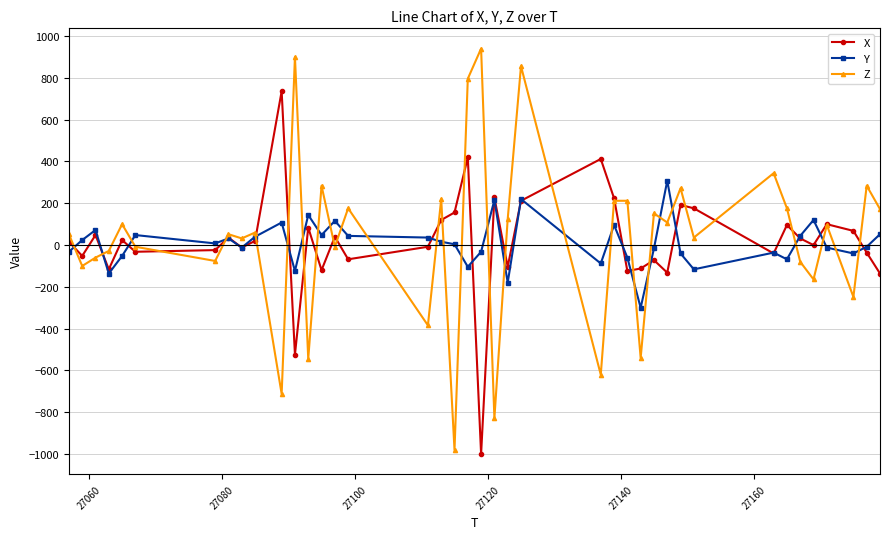

How many times do Z and Y cross each other?

26